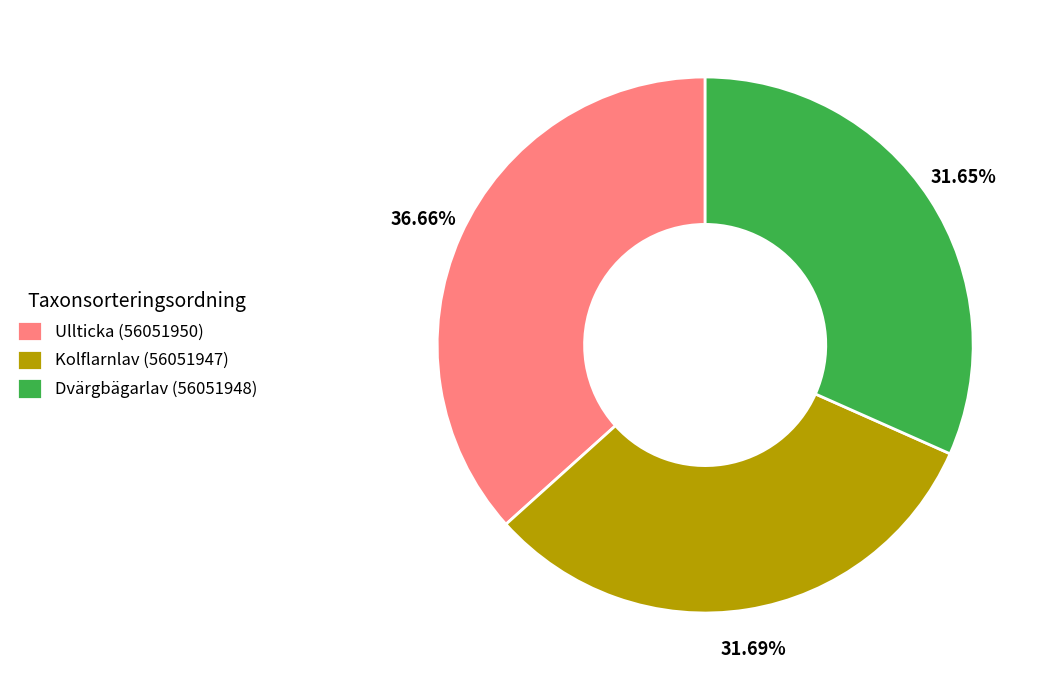

What percentage is the Ullticka (56051950) slice, to the nearest percent?

37%